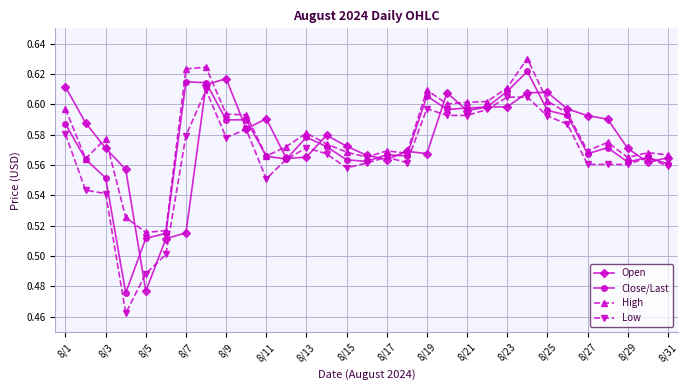

True or false: Open has more than 1 interior local peaks.

True